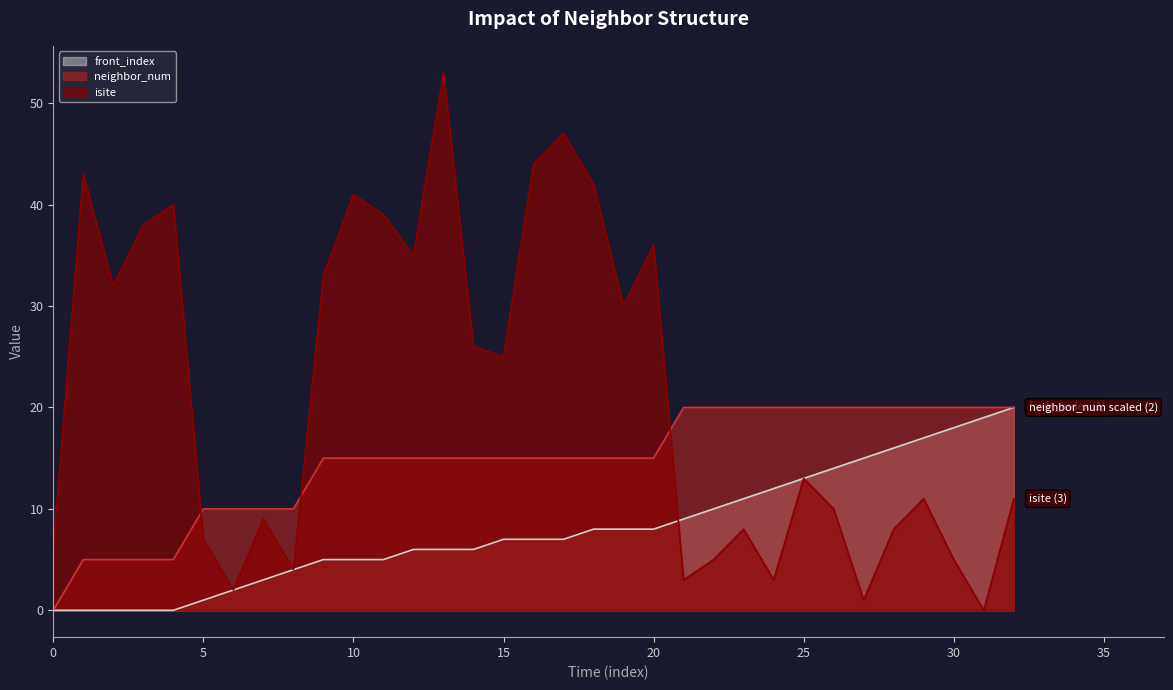

How many series are shown in this chart?

3